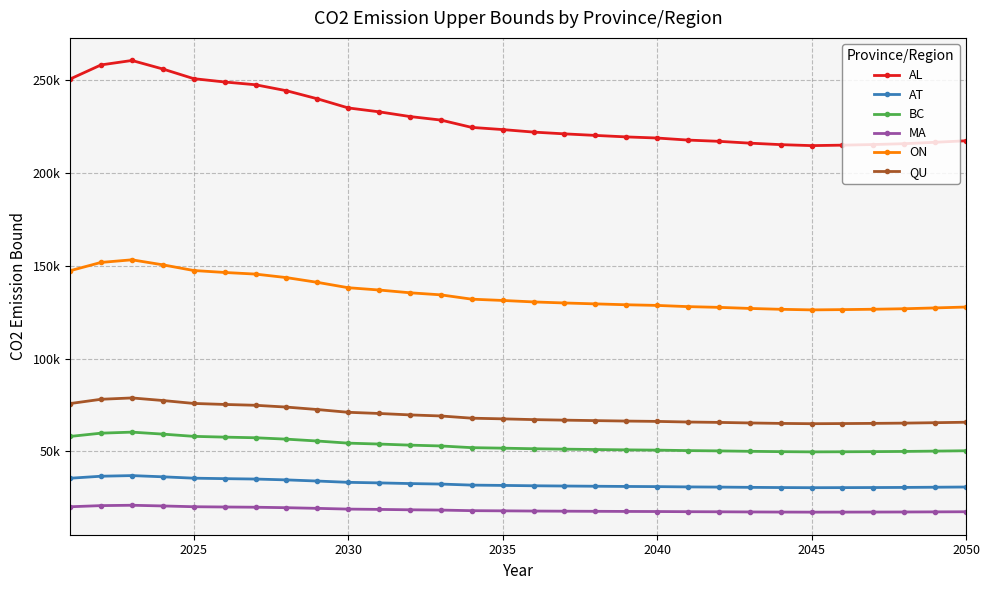

List the series in order of their peak value, highest first.

AL, ON, QU, BC, AT, MA